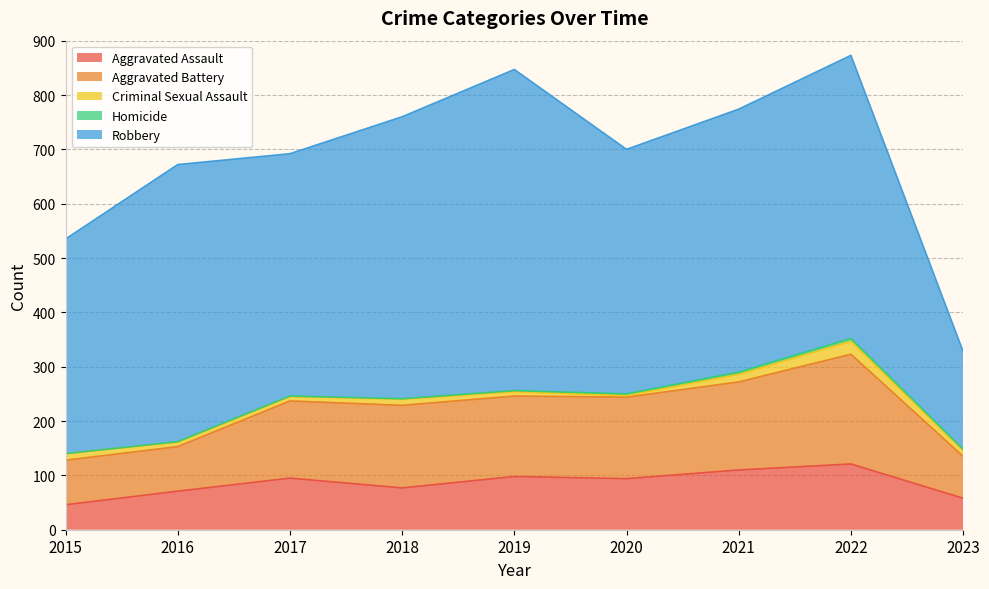

At which category does Aggravated Assault reach its first local valley?

2018